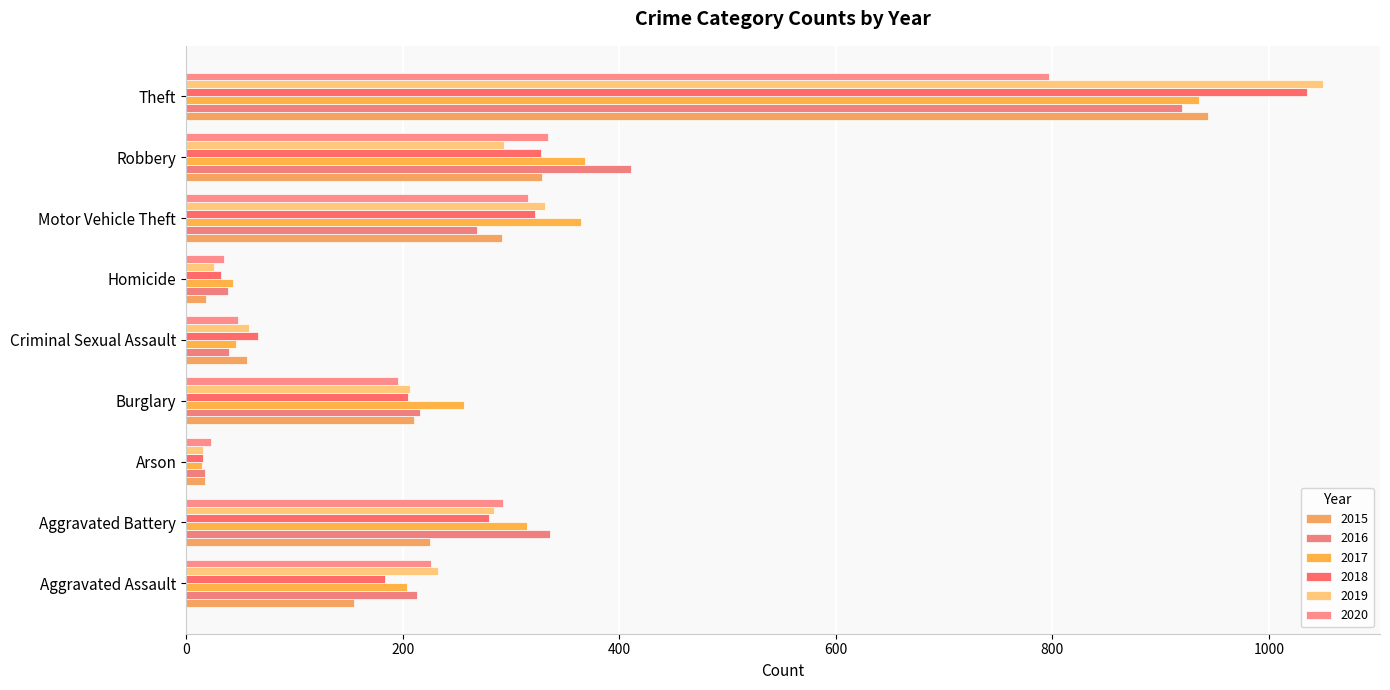

How many values in the 2015 series are below 210?

4